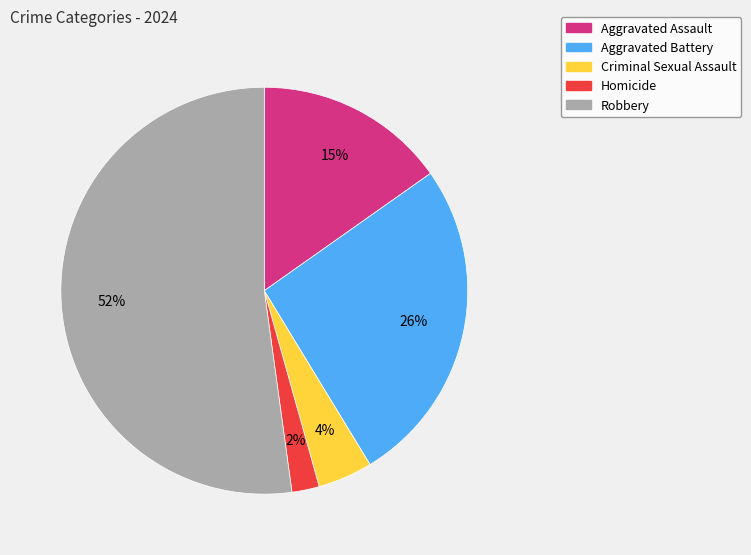

What is the largest slice in the pie chart?

Robbery